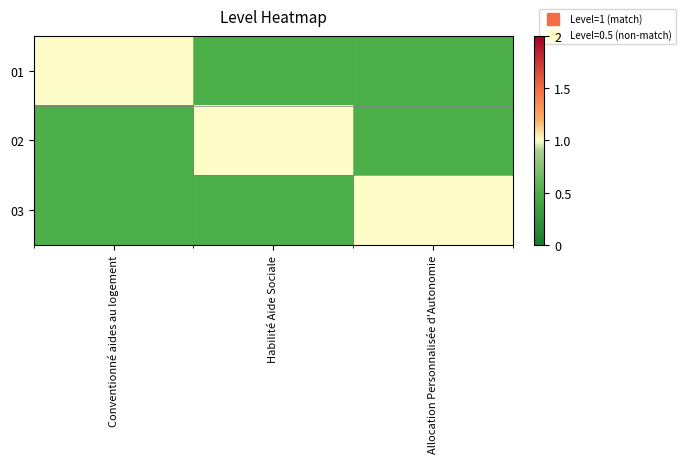

How many categories are shown in the chart?

3